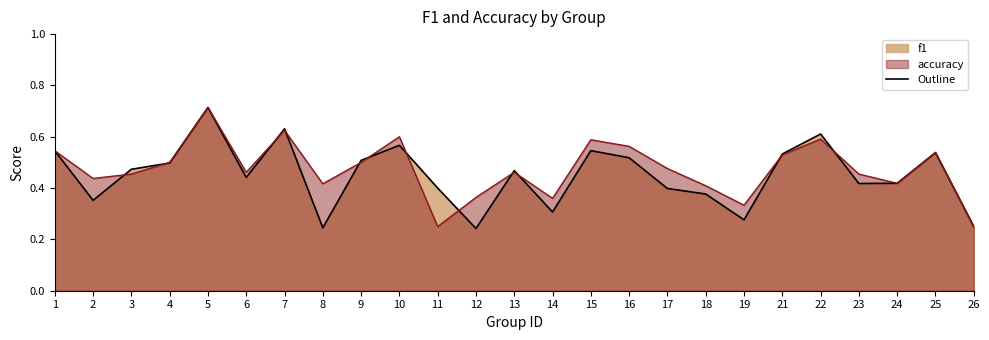

True or false: accuracy has more than 2 points higher than both neighbors.

True